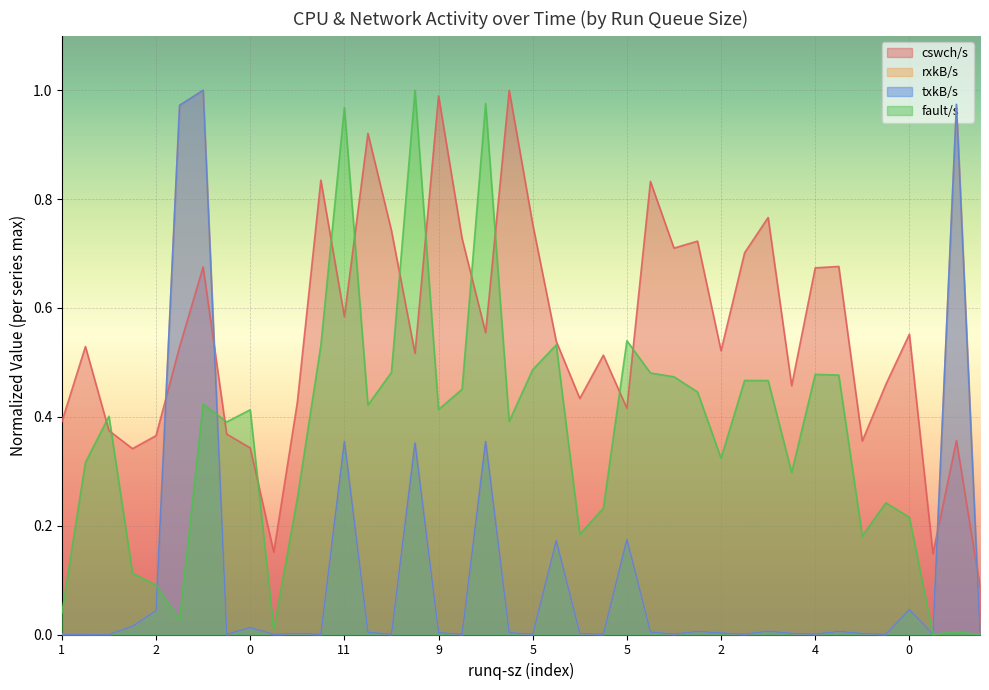

Where is rxkB/s nearest to the value 0?

2